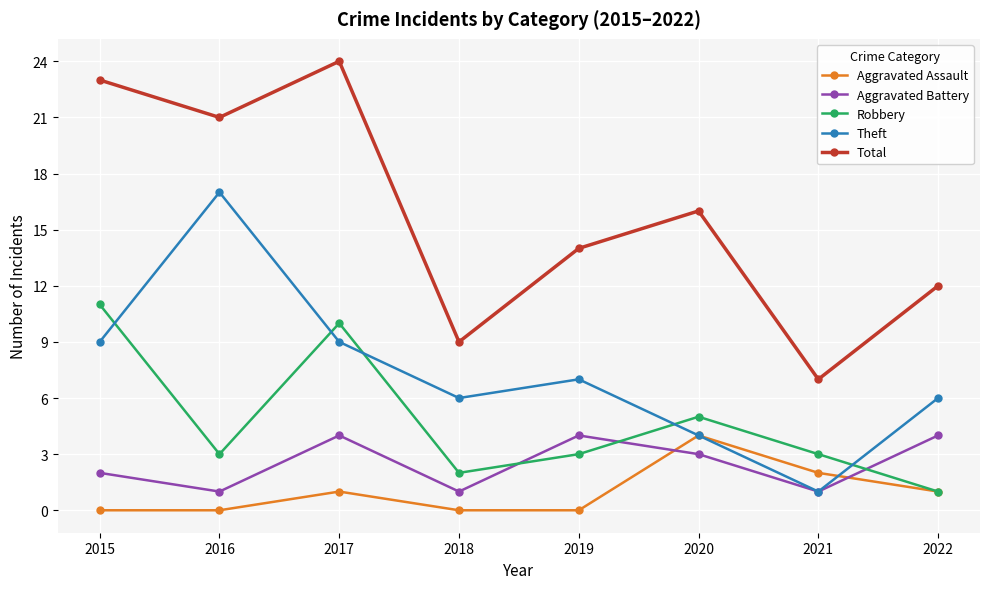

True or false: Aggravated Assault has a value of 0 at 2019.

True